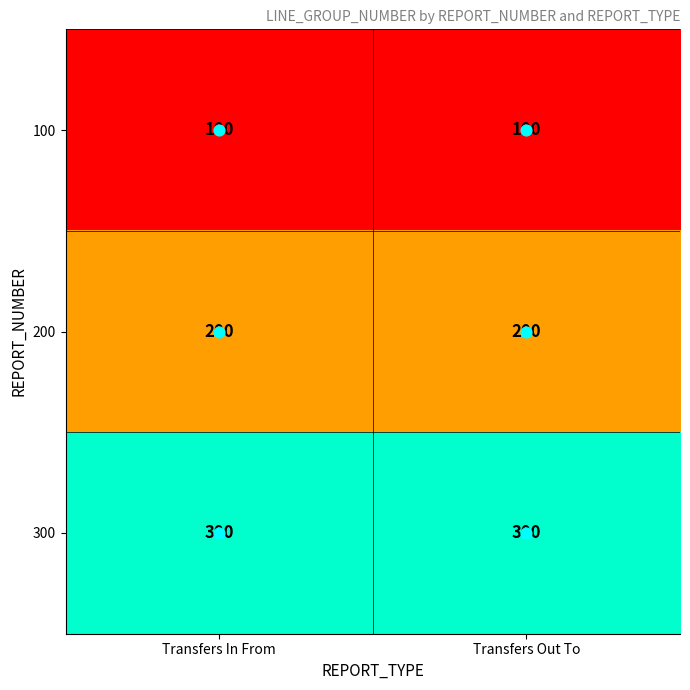

What is the spread (max minus min) of values at Transfers Out To?

200